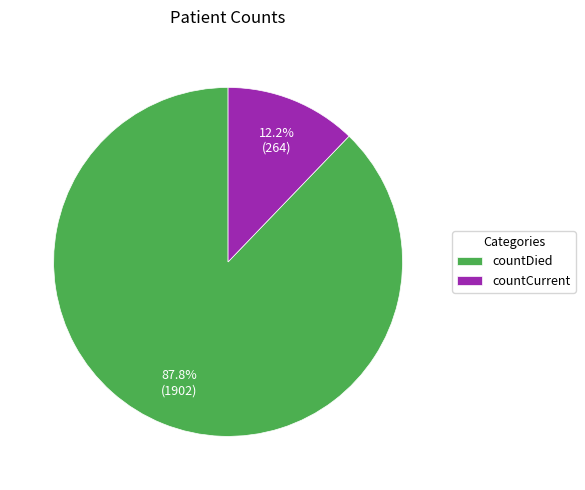

What is the majority slice?

countDied